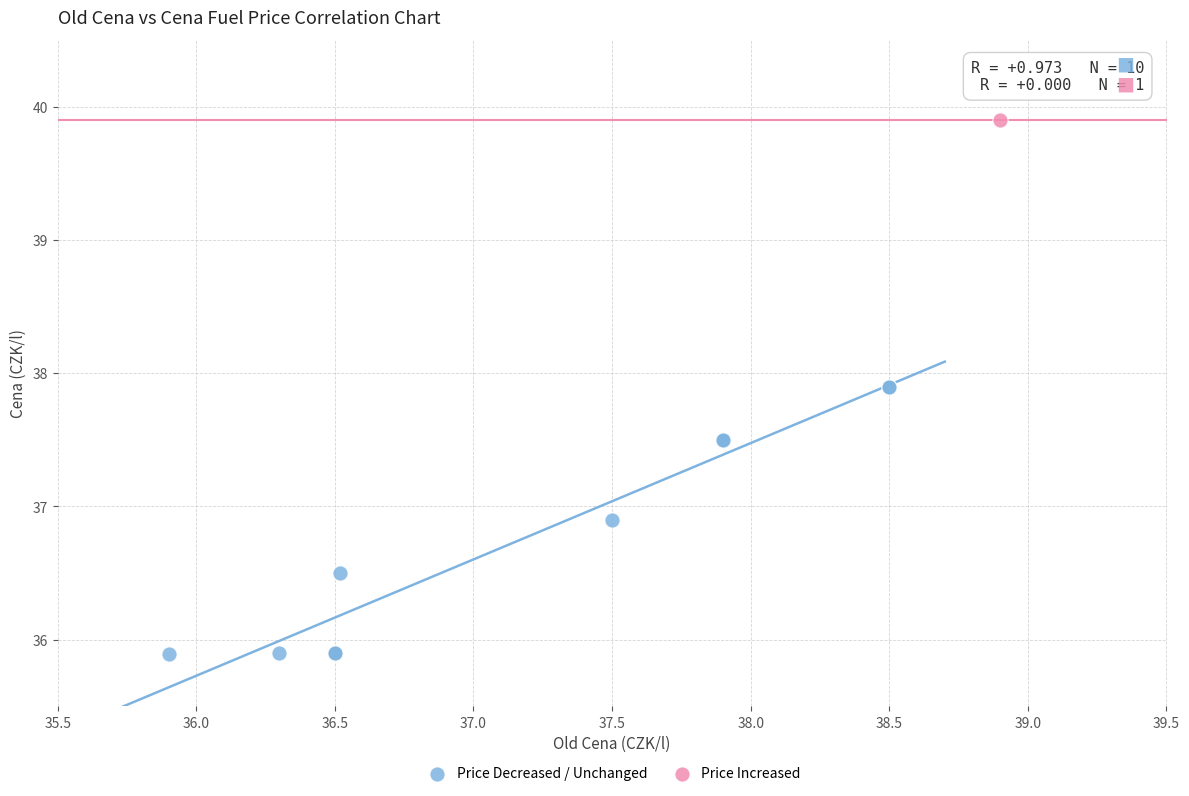

What are all the series names shown in the legend?

Price Decreased / Unchanged, Price Increased